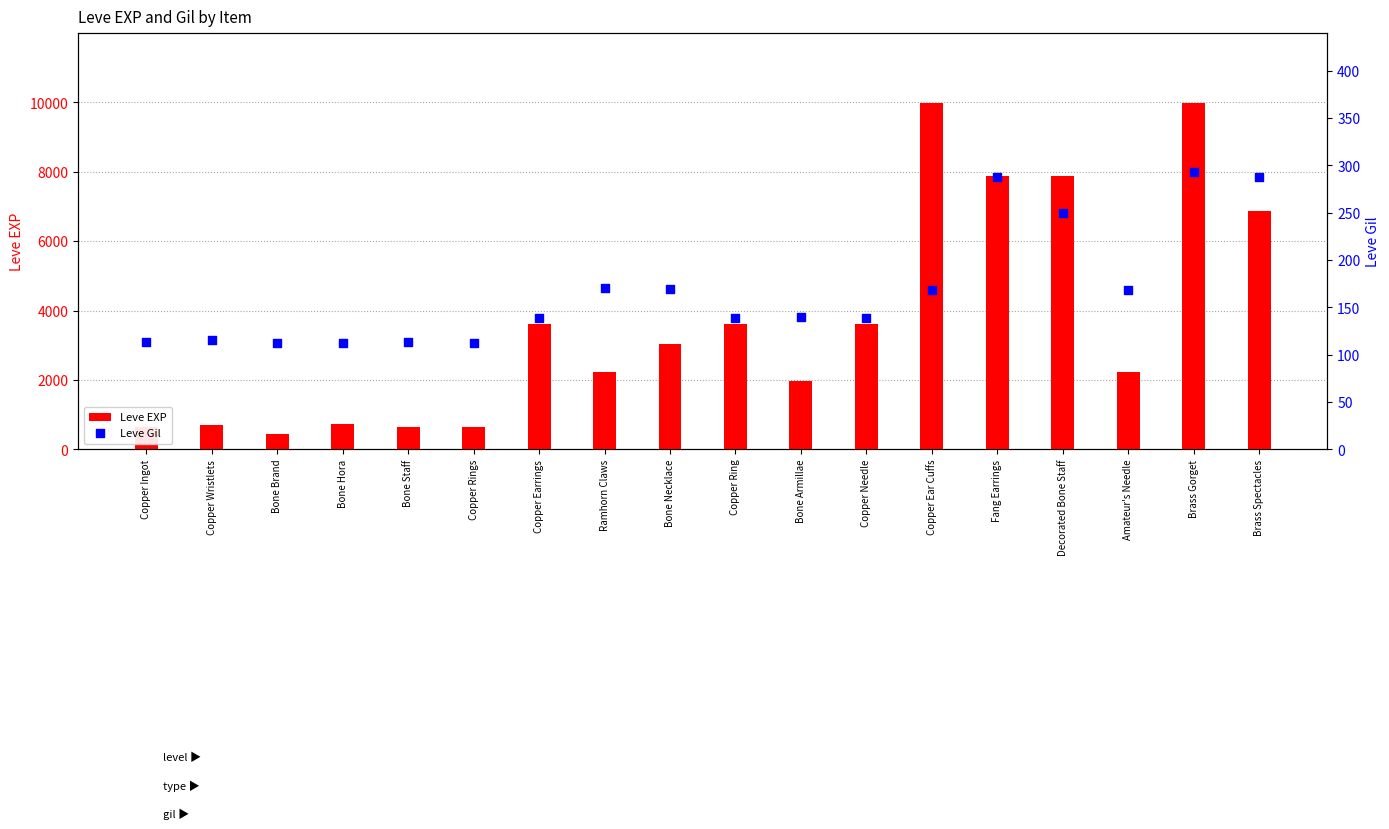

Which series has the widest spread of Y values?

Leve EXP